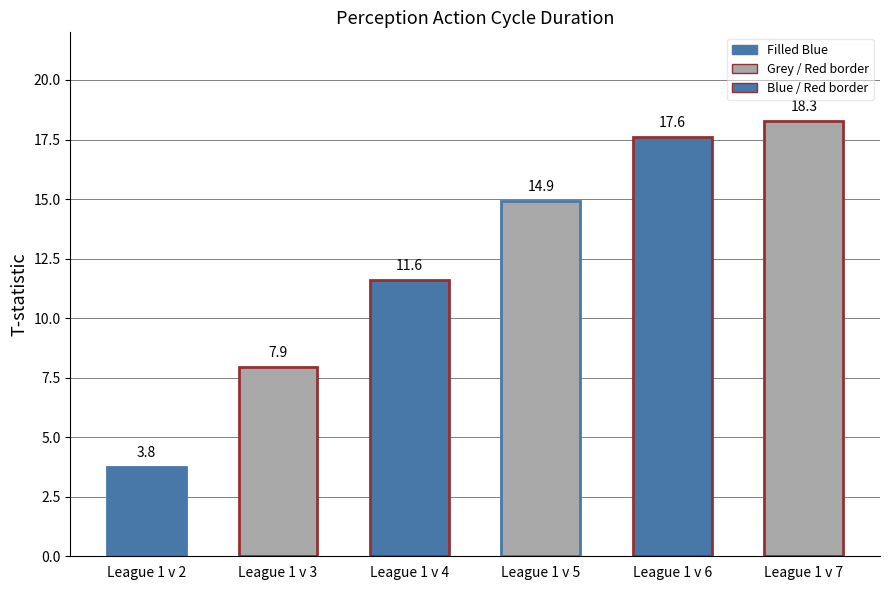

Reading left to right, what are all the values shown in this chart?

League 1 v 2=3.8	League 1 v 3=7.9	League 1 v 4=11.6	League 1 v 5=14.9	League 1 v 6=17.6	League 1 v 7=18.3